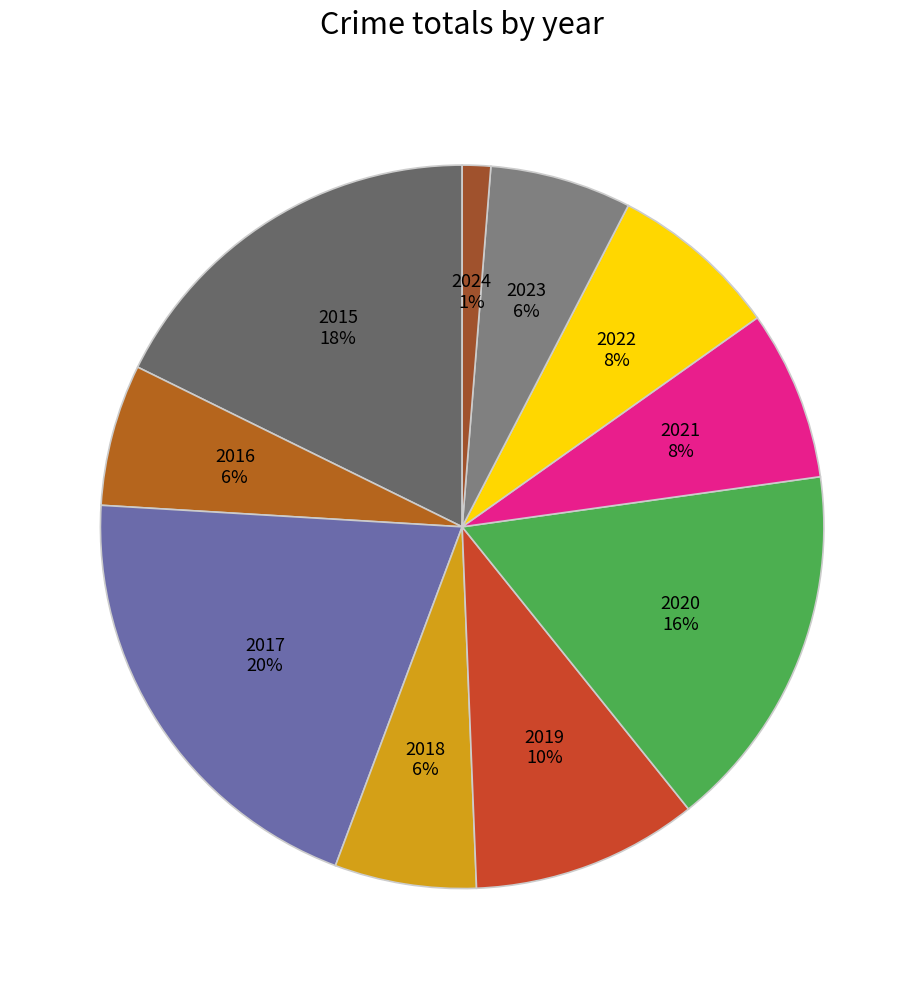

The 2024 slice represents 11% of the pie. True or false?

False